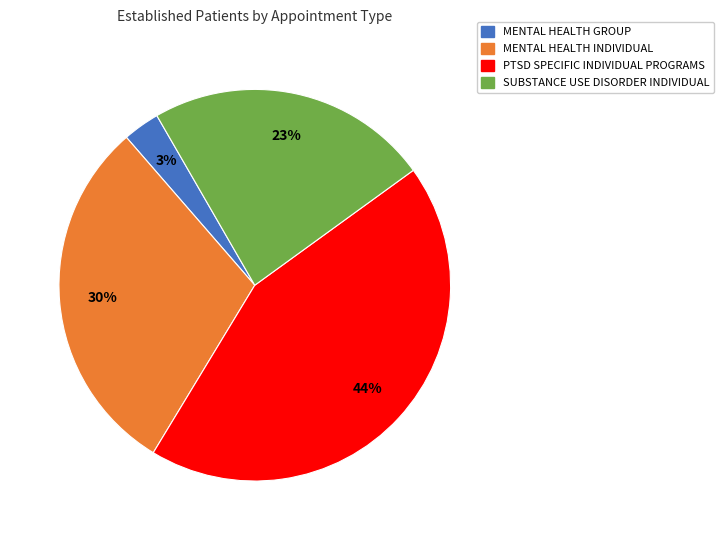

To the nearest percent, what is the difference between the largest and smallest slice percentages?

41%